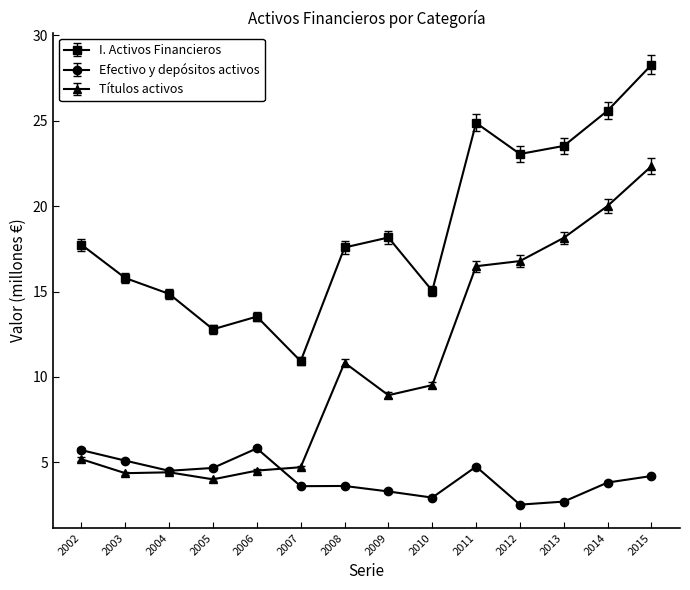

Which label corresponds to the largest value in the chart?

2015